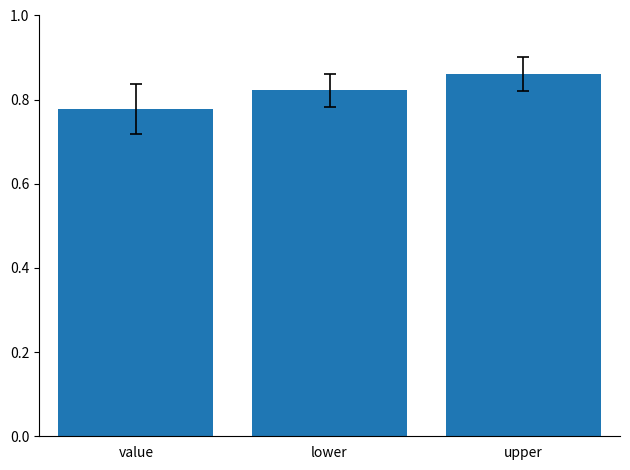

Which label corresponds to the largest value in the chart?

upper